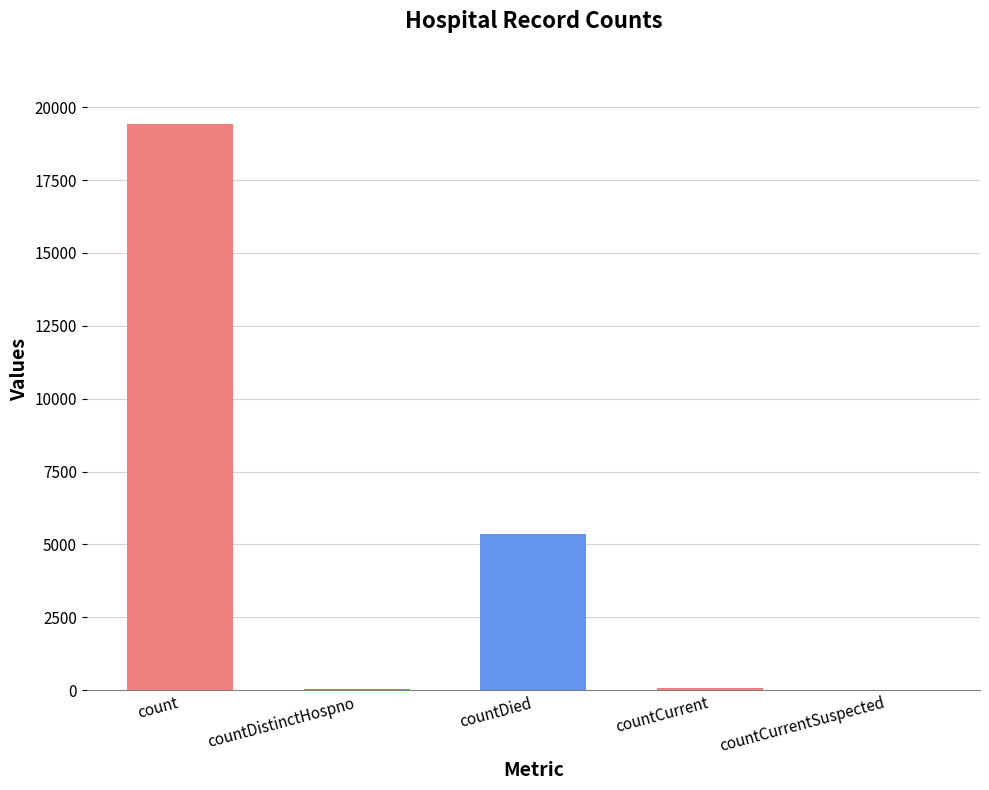

What is the average value?

4975